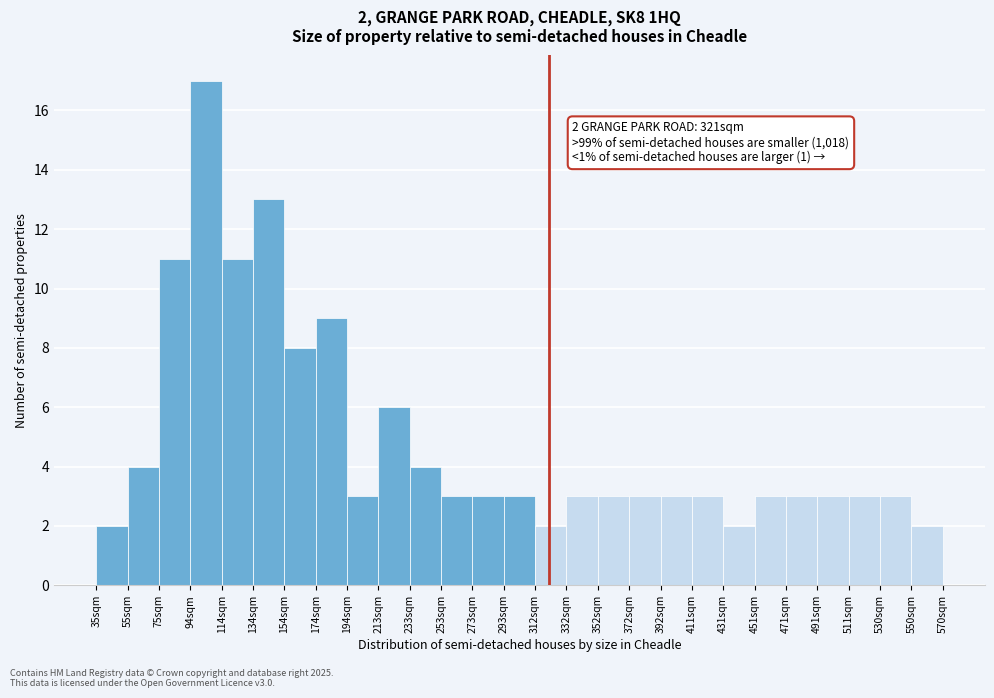

Over which range of the x-axis is the bar tallest?

94 to 114